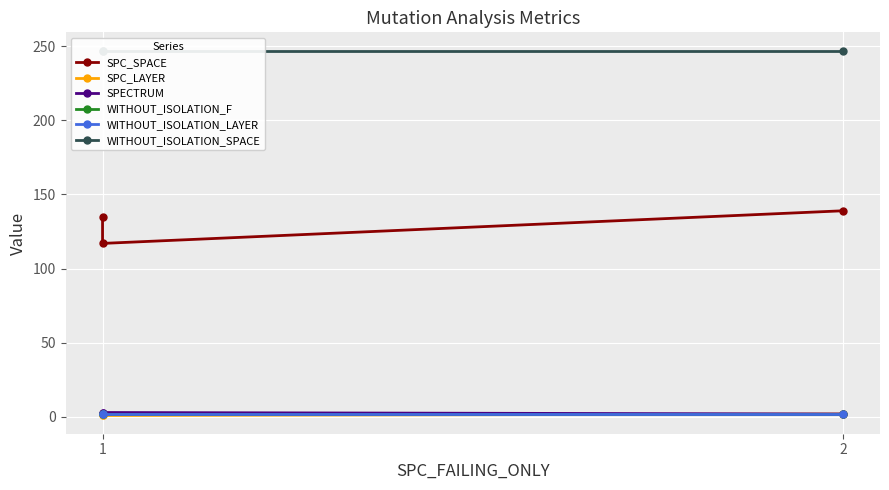

What are all the series names shown in the legend?

SPC_SPACE, SPC_LAYER, SPECTRUM, WITHOUT_ISOLATION_F, WITHOUT_ISOLATION_LAYER, WITHOUT_ISOLATION_SPACE